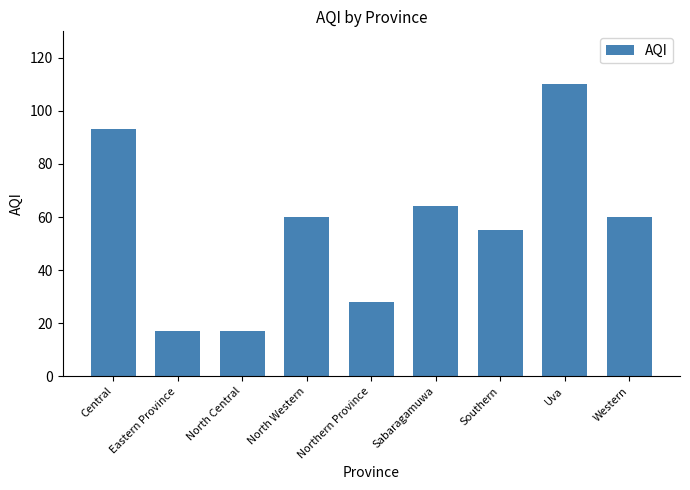

What is the label of the 7th bar from the right?

North Central